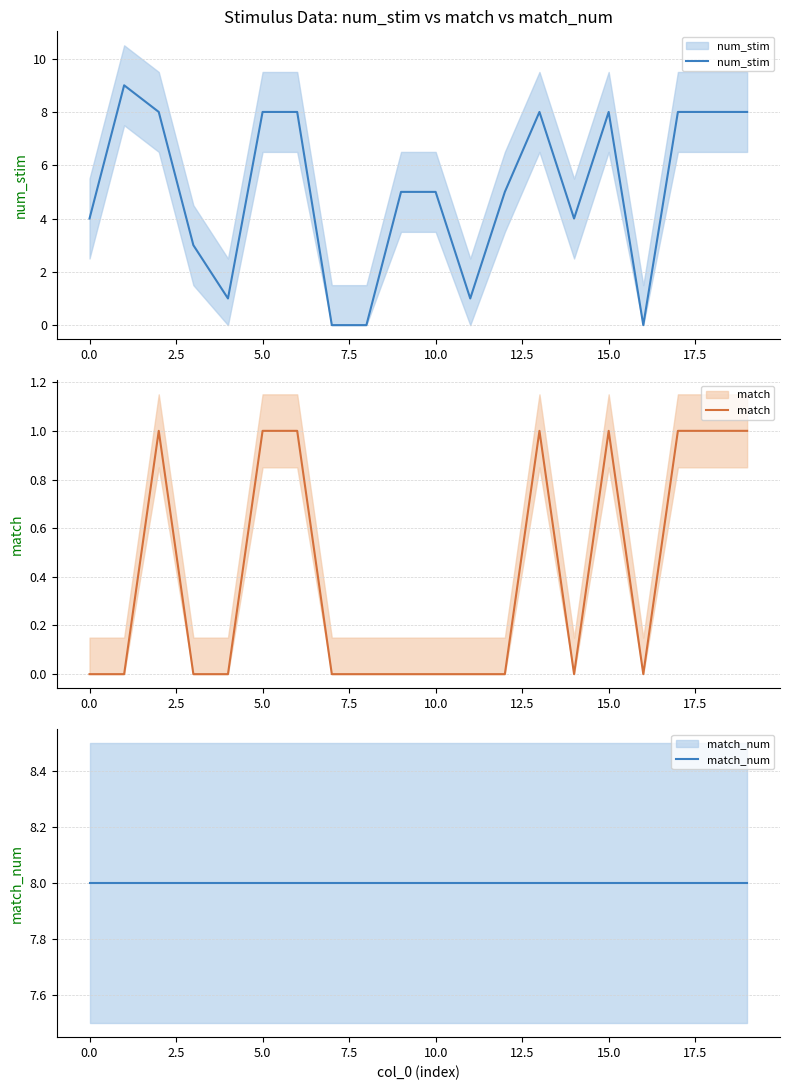

What is the sum of the match_num values at 15 and 7.5?

16